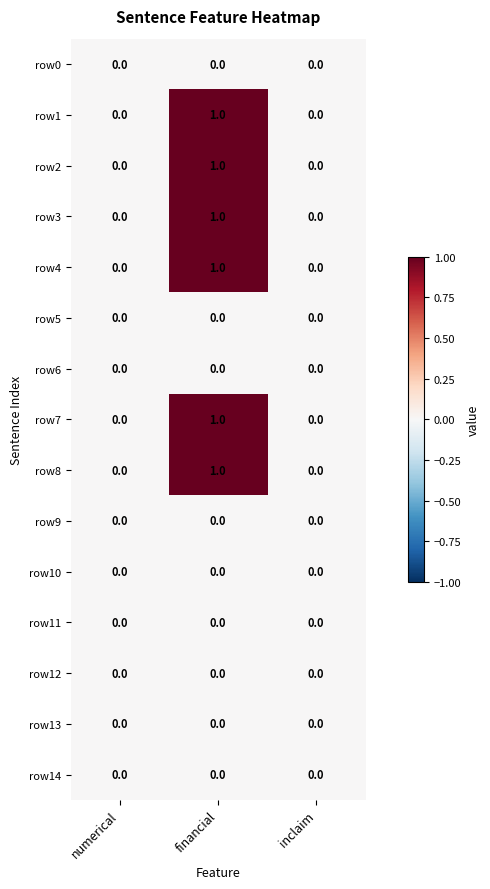

Which label corresponds to the largest value in the chart?

financial